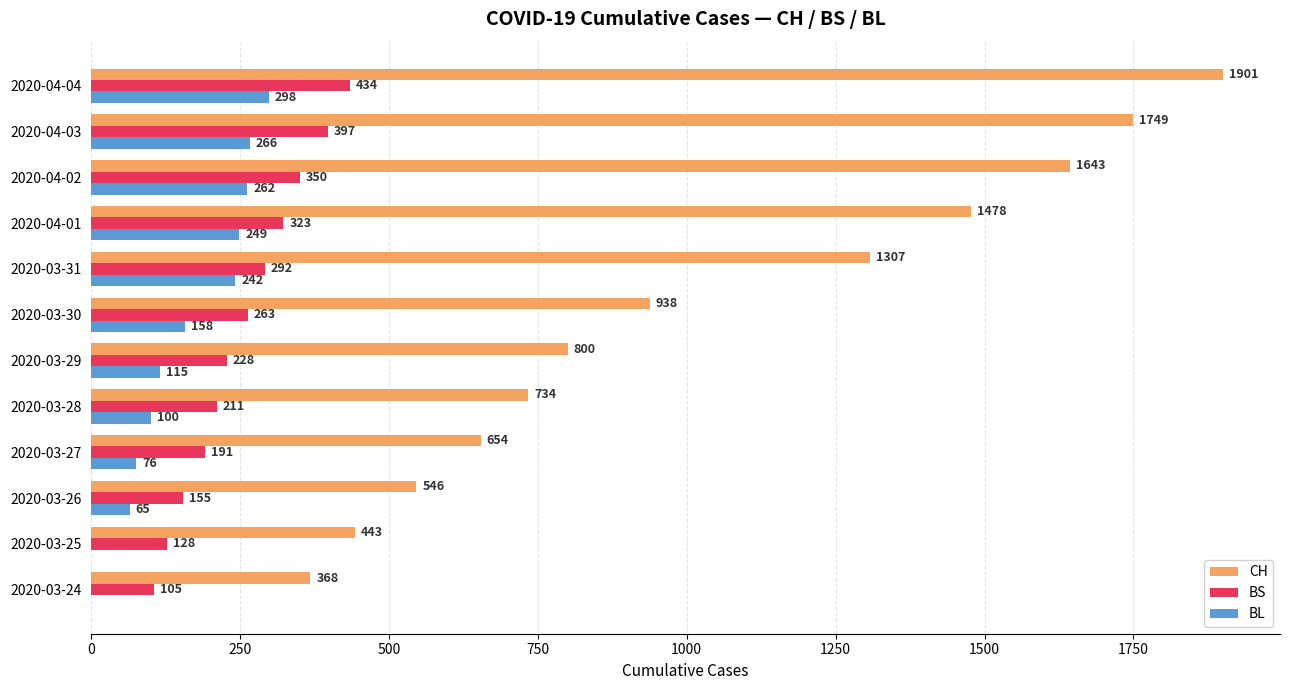

Between 2020-04-03 and 2020-04-04, which series saw the biggest shift?

CH